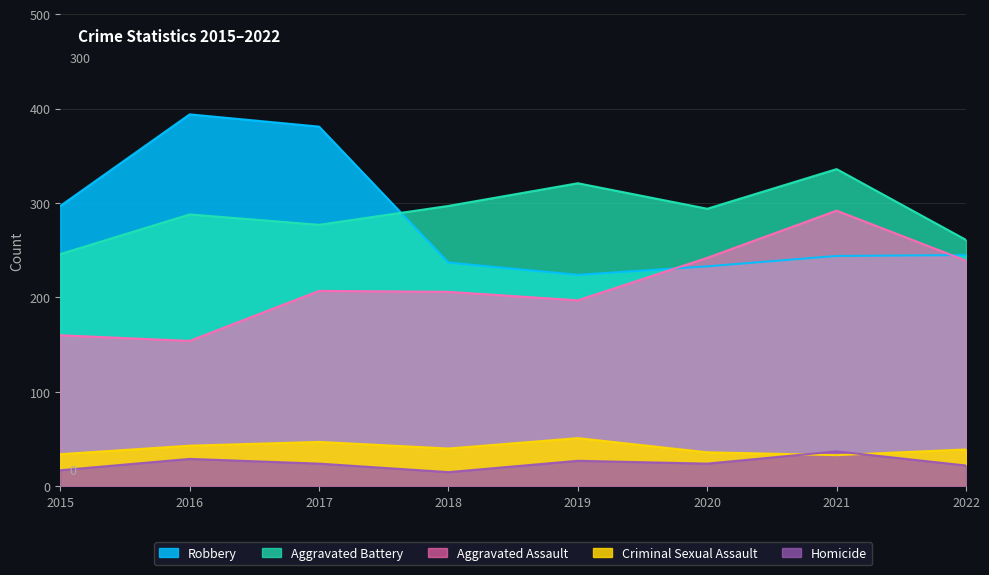

Reading left to right, extract all data points from this chart.

Robbery: 297	394	381	237	224	233	244	245
Aggravated Battery: 246	288	277	297	321	294	336	261
Aggravated Assault: 160	154	207	206	197	242	292	239
Criminal Sexual Assault: 34	43	47	40	51	36	33	39
Homicide: 17	29	24	15	27	24	37	22